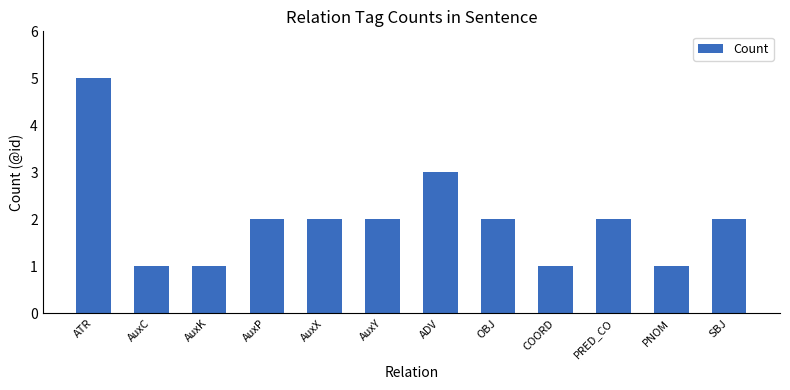

Reading left to right, what are all the values shown in this chart?

5	1	1	2	2	2	3	2	1	2	1	2